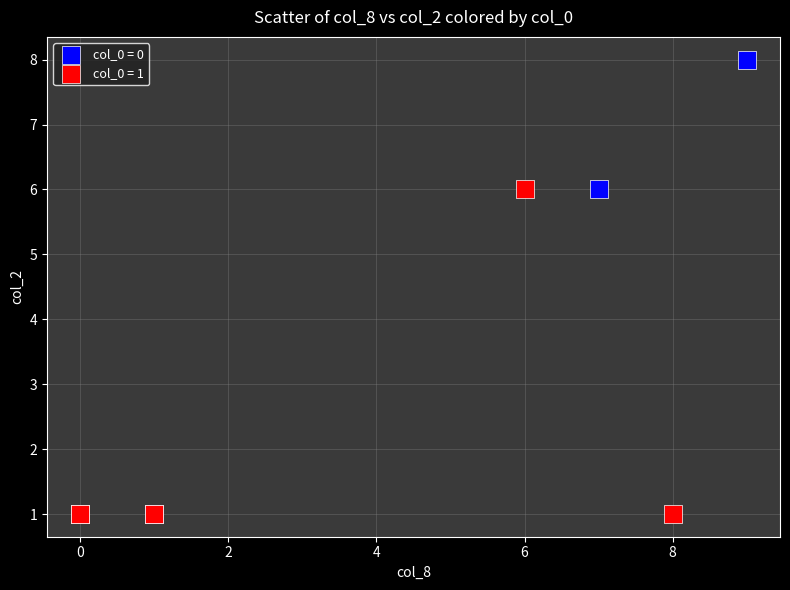

Which series has the widest spread of Y values?

col_0 = 0